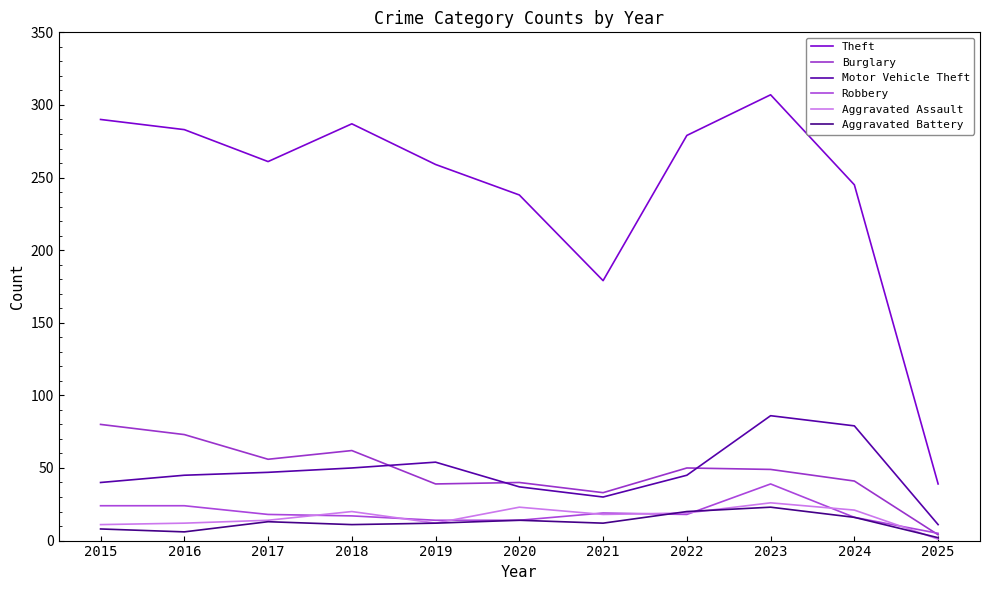

Reading left to right, extract all data points from this chart.

Theft: 2015=290	2016=283	2017=261	2018=287	2019=259	2020=238	2021=179	2022=279	2023=307	2024=245	2025=39
Burglary: 2015=80	2016=73	2017=56	2018=62	2019=39	2020=40	2021=33	2022=50	2023=49	2024=41	2025=4
Motor Vehicle Theft: 2015=40	2016=45	2017=47	2018=50	2019=54	2020=37	2021=30	2022=45	2023=86	2024=79	2025=11
Robbery: 2015=24	2016=24	2017=18	2018=17	2019=14	2020=14	2021=19	2022=18	2023=39	2024=16	2025=5
Aggravated Assault: 2015=11	2016=12	2017=14	2018=20	2019=12	2020=23	2021=18	2022=19	2023=26	2024=21	2025=1
Aggravated Battery: 2015=8	2016=6	2017=13	2018=11	2019=12	2020=14	2021=12	2022=20	2023=23	2024=16	2025=2